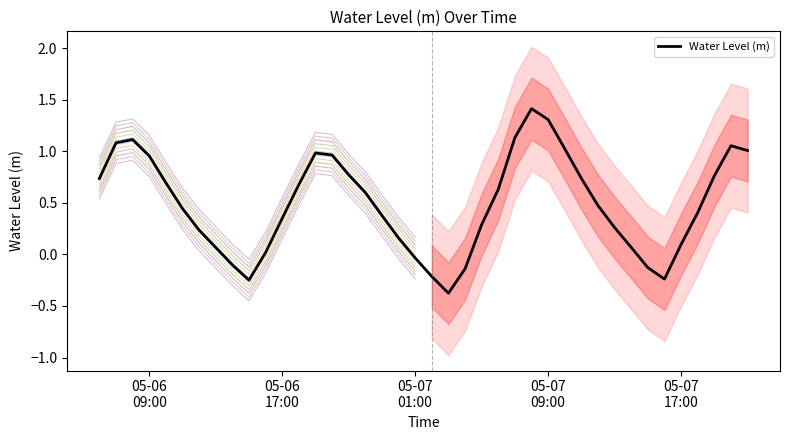

How many lines are shown in the chart?

1